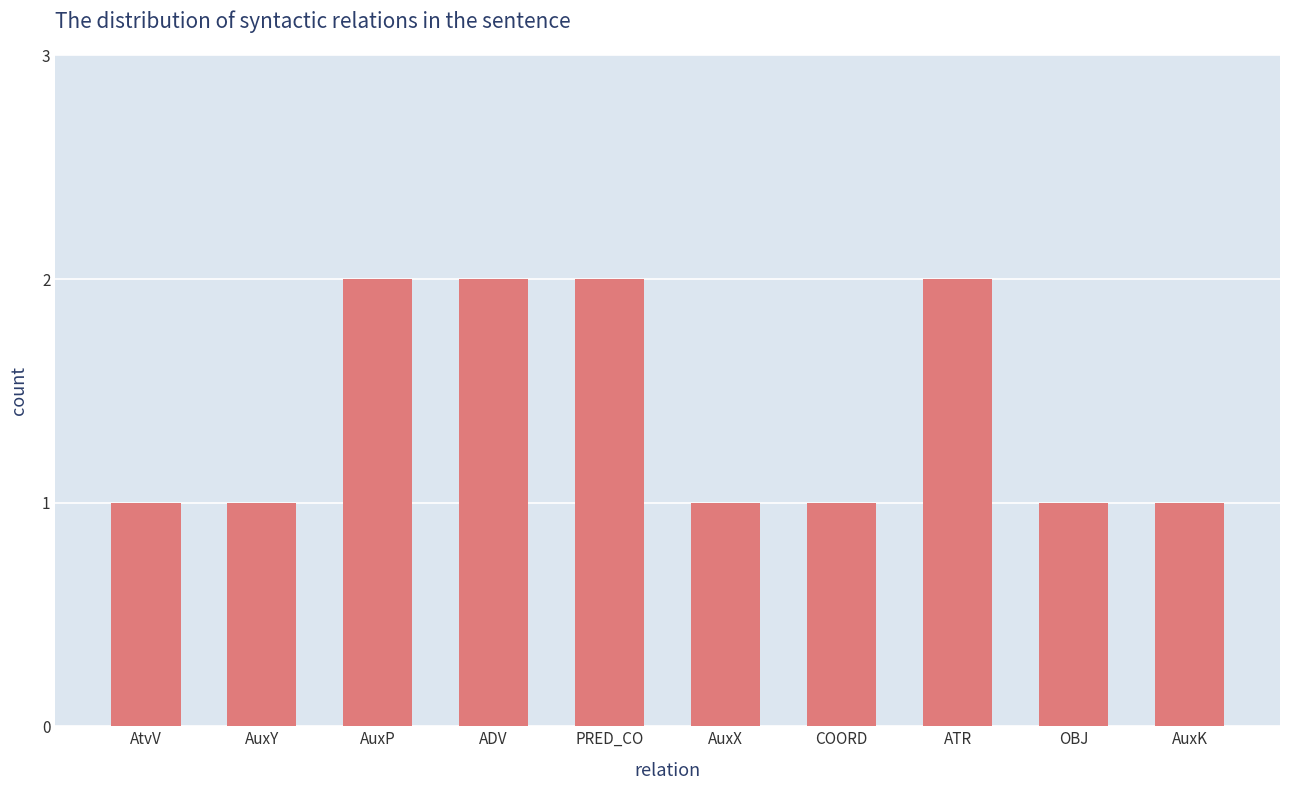

What is the minimum value shown in the chart?

1